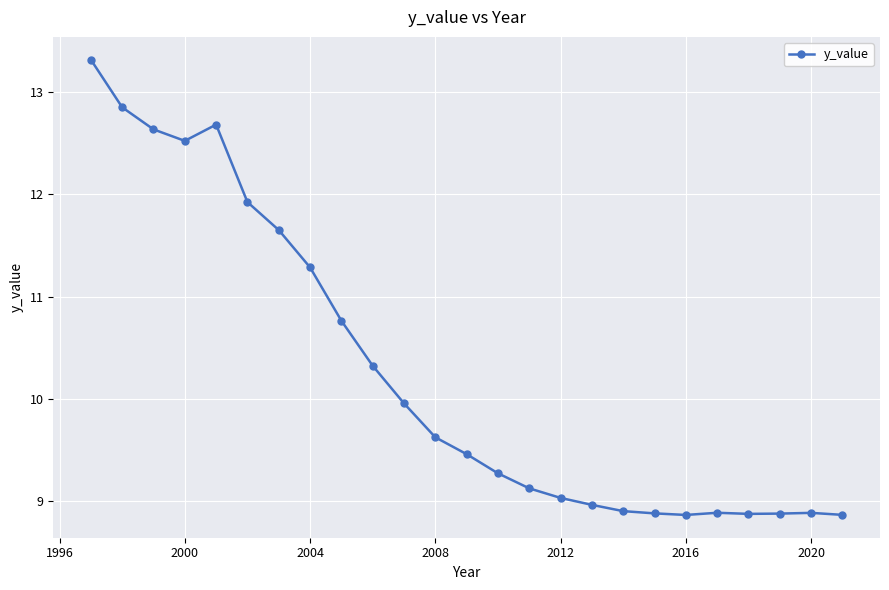

What is the value of the 23rd point from the left?

8.9